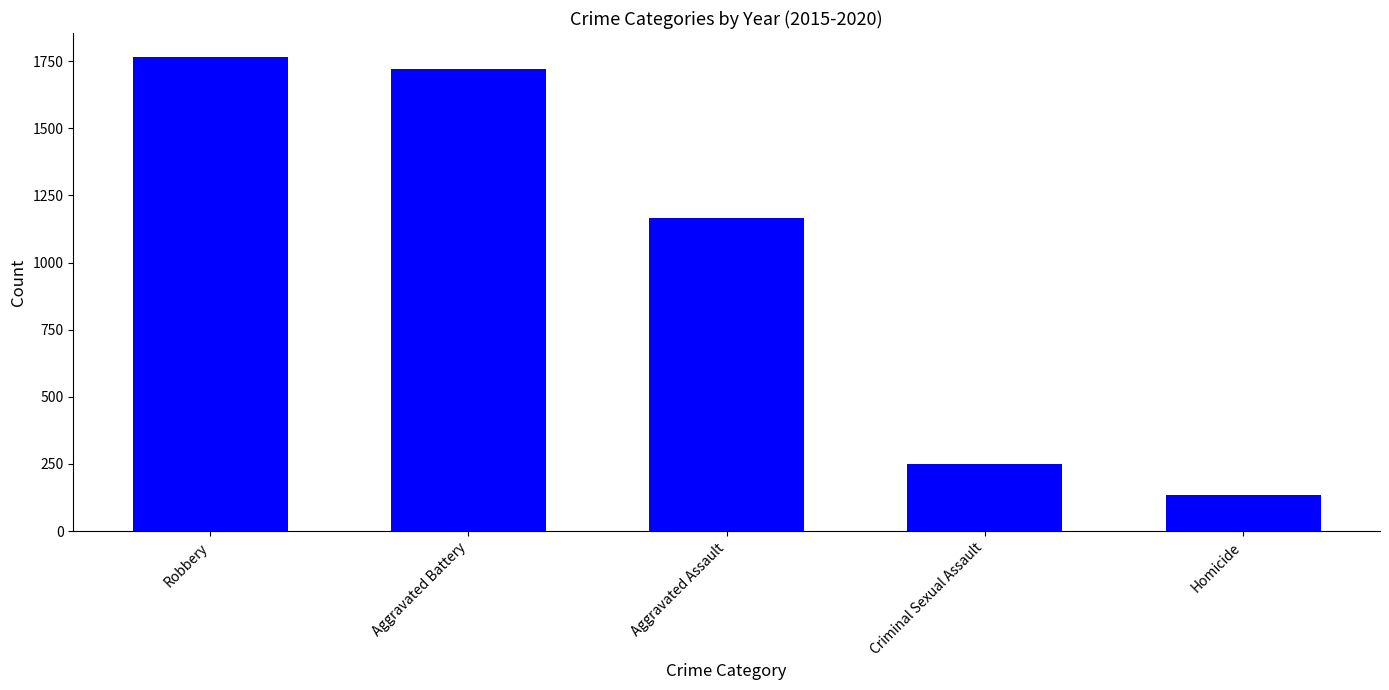

The chart shows a value of 251 at Criminal Sexual Assault. True or false?

True